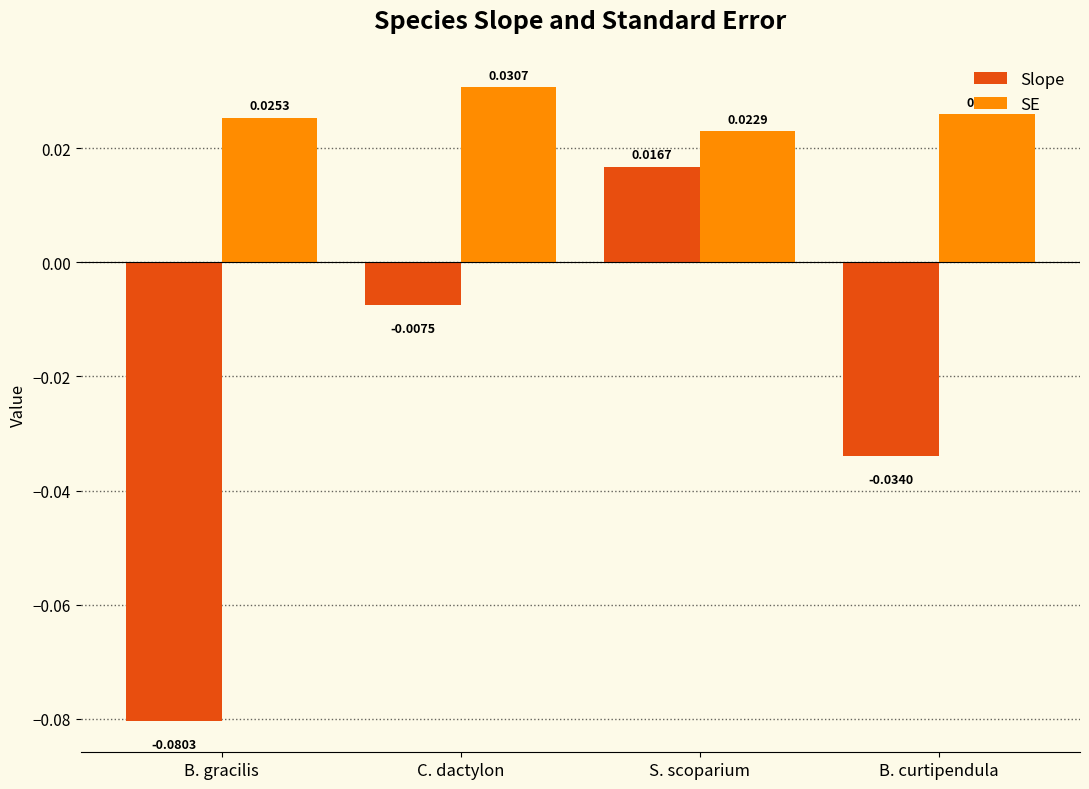

How many series are shown in this chart?

2